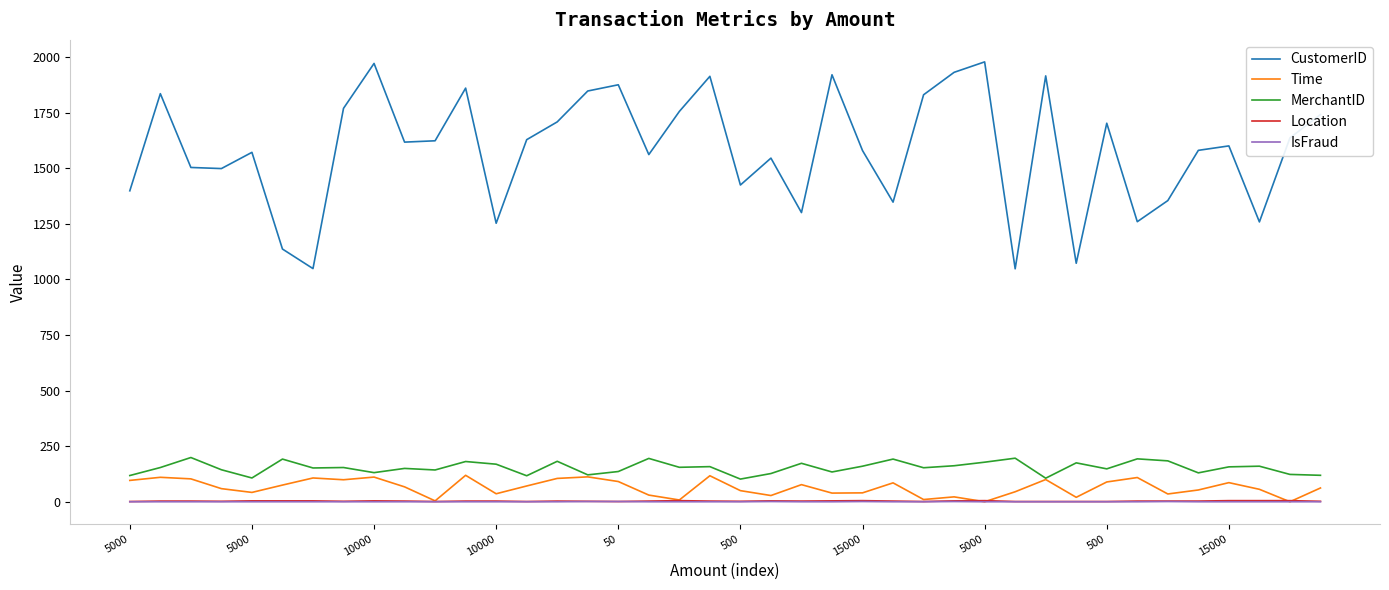

True or false: Time and CustomerID cross at least once.

False